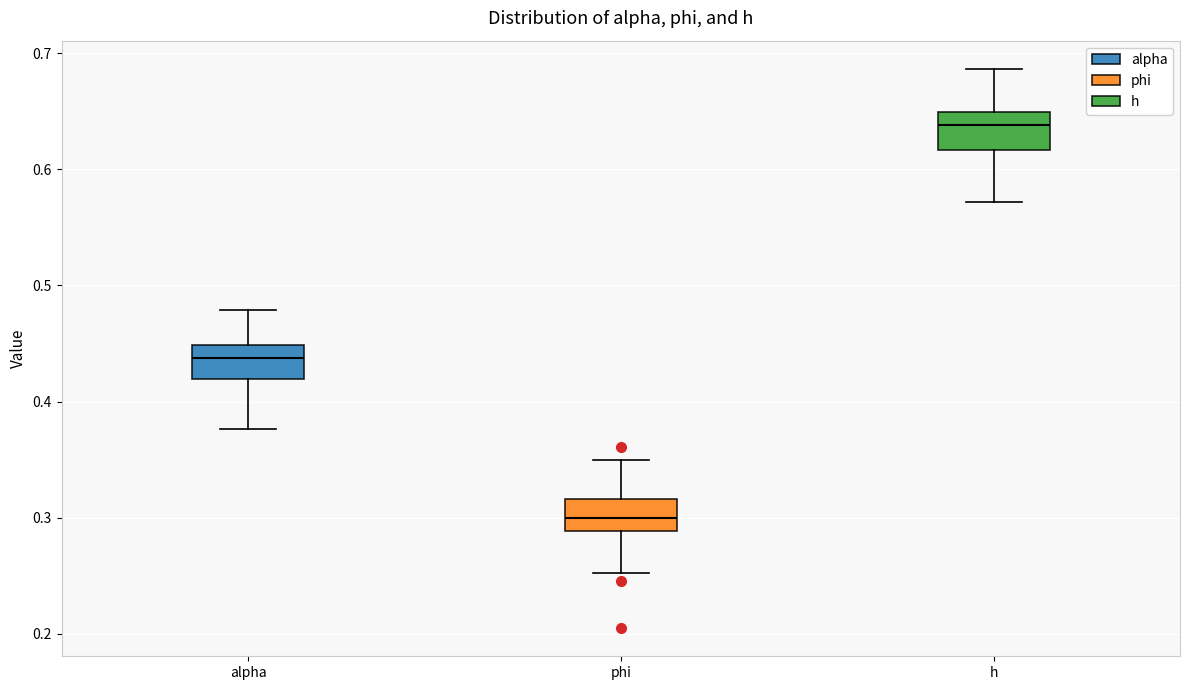

Which box's median line is the lowest?

phi